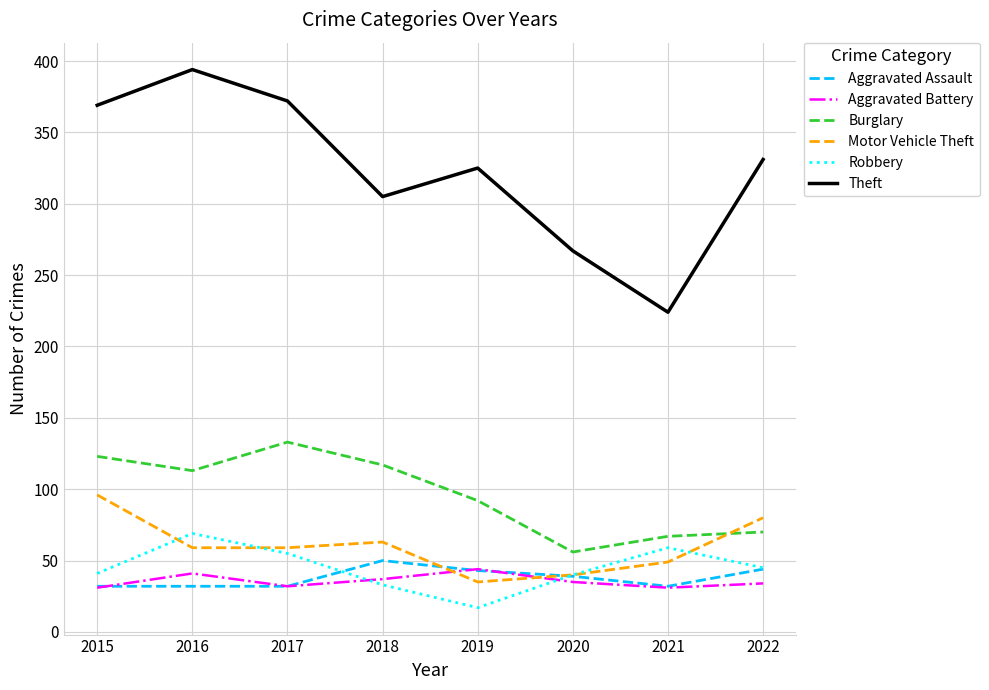

What are all the series names shown in the legend?

Aggravated Assault, Aggravated Battery, Burglary, Motor Vehicle Theft, Robbery, Theft